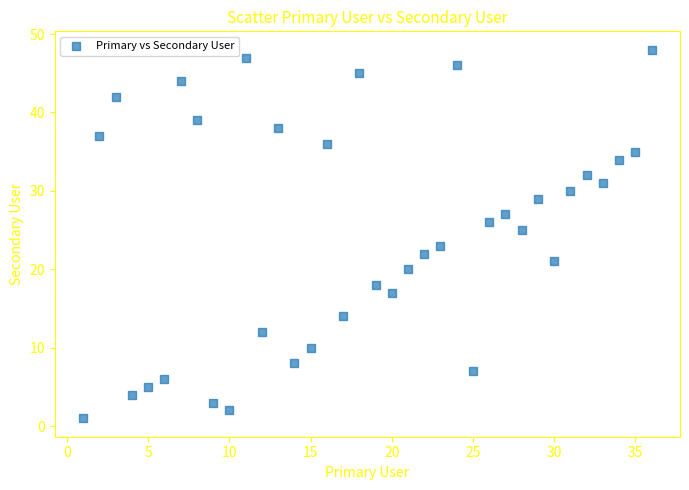

What is the range of X values (max minus min)?

35